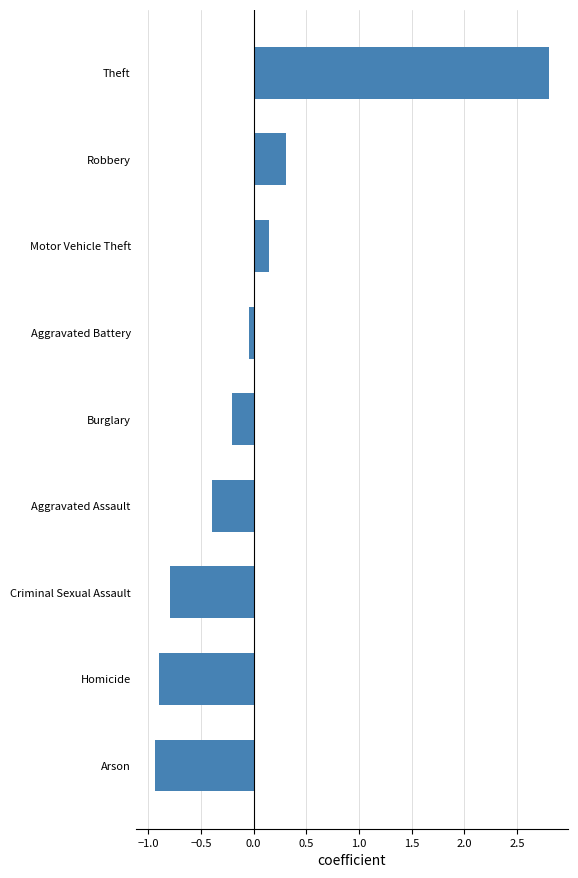

The chart shows a value of 2.8 at Theft. True or false?

True